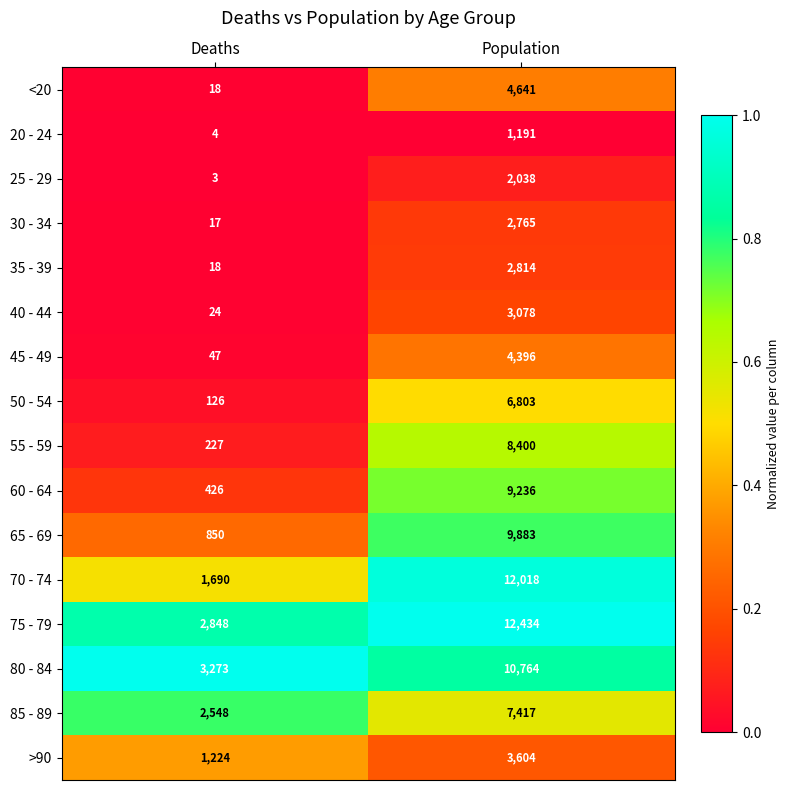

What is the sum of all 60 - 64 values?

9662